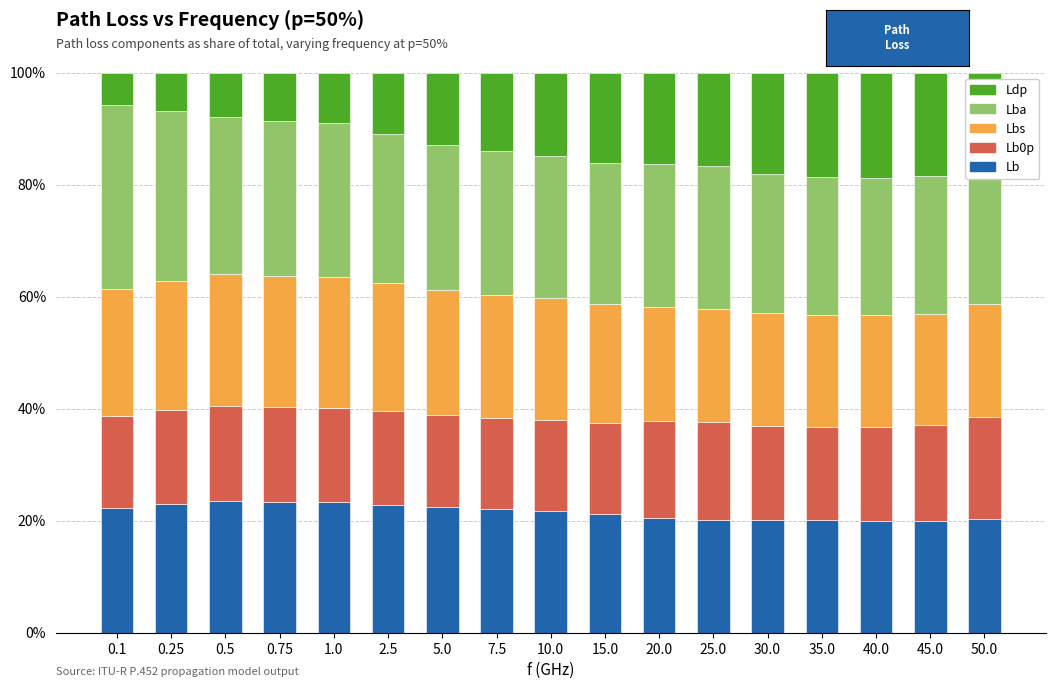

What is the total value across all series at 30.0?

100.0